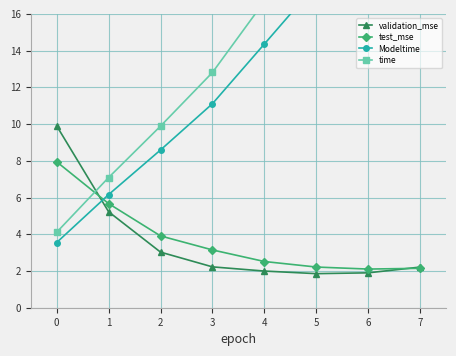

How many values in the time series are below 16?

4